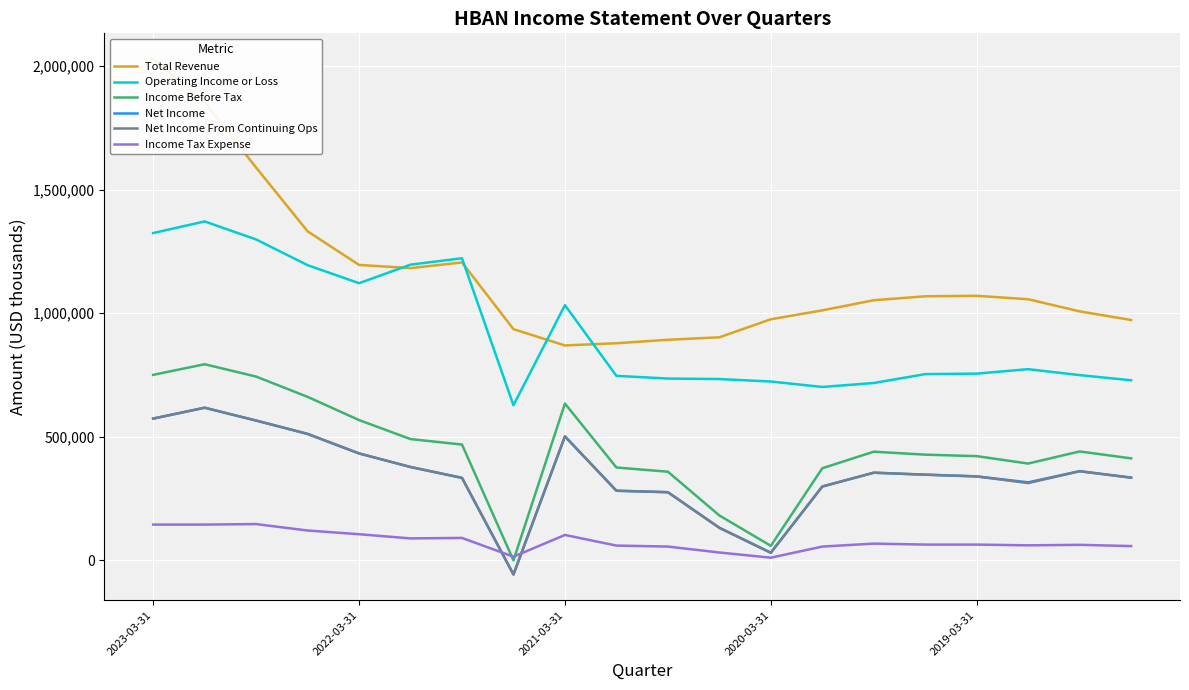

True or false: Operating Income or Loss and Net Income From Continuing Ops cross at least once.

False